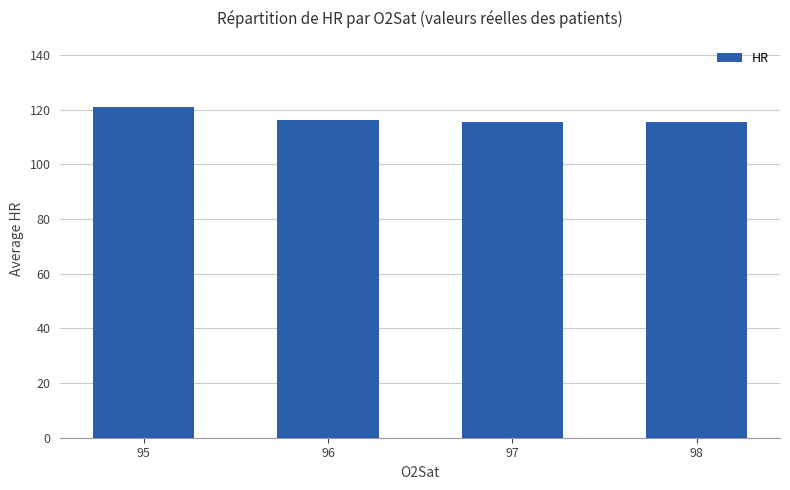

What is the sum of the values at 97 and 95?

236.6